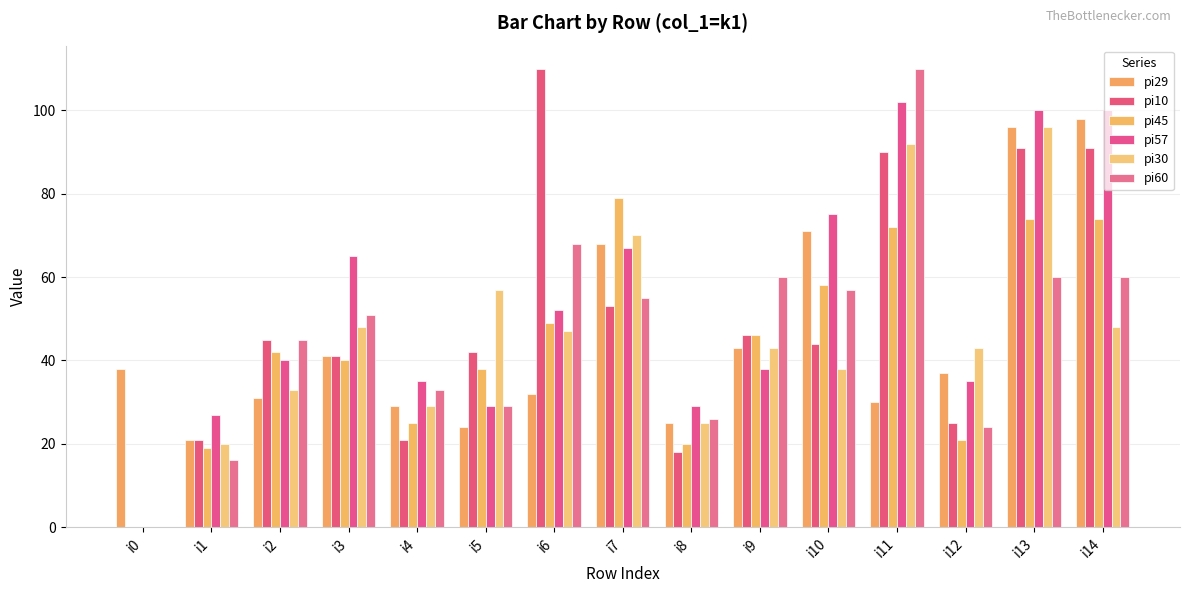

True or false: pi10 has a value of 46 at i9.

True